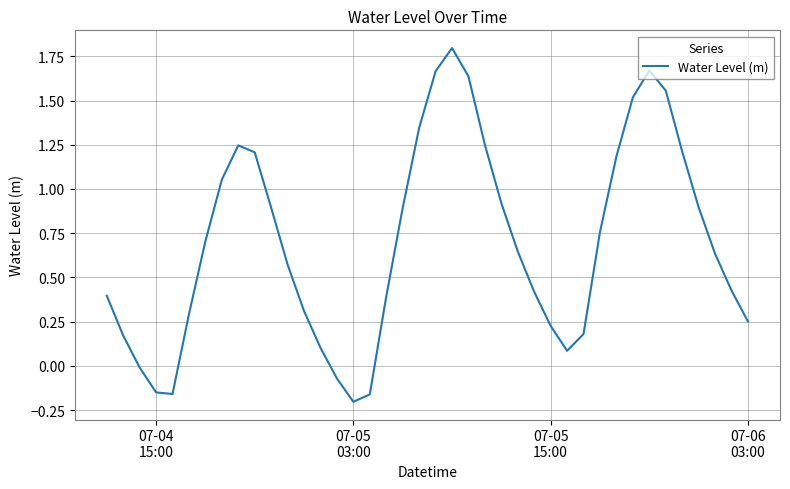

Does the chart have visible grid lines?

Yes